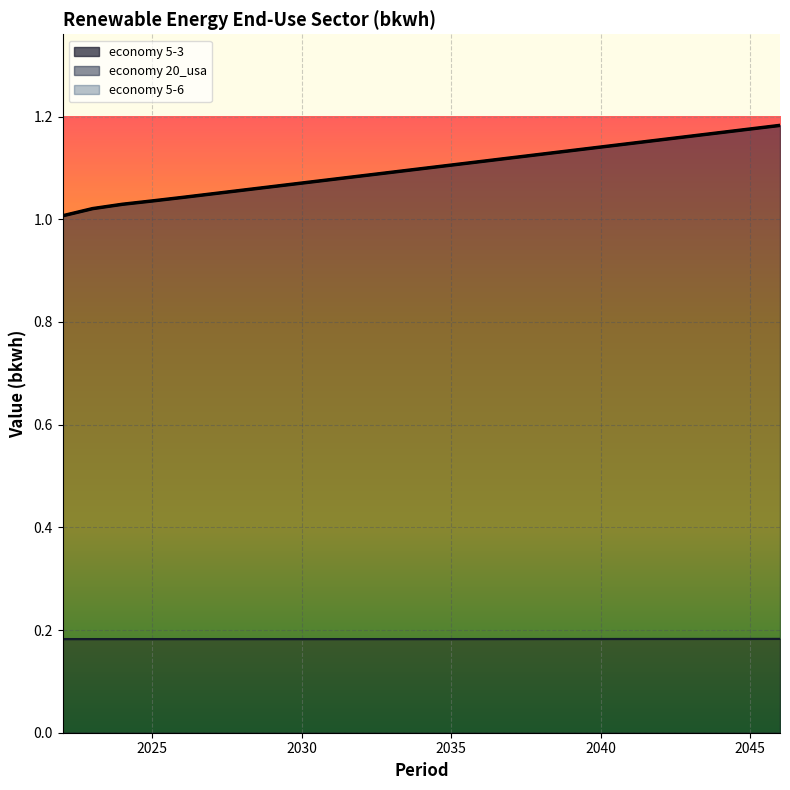

Which series has the largest total across all categories?

economy 5-6